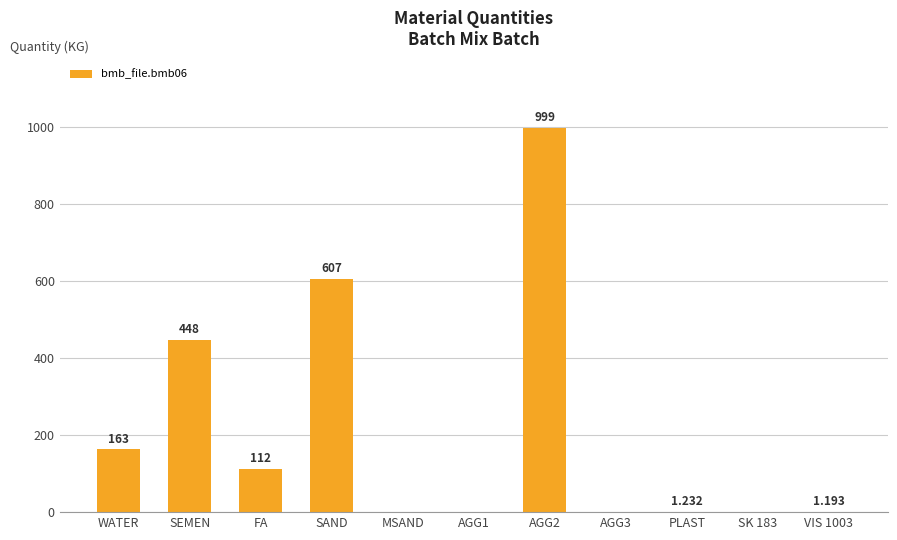

At which category does the chart reach its peak across all series?

AGG2